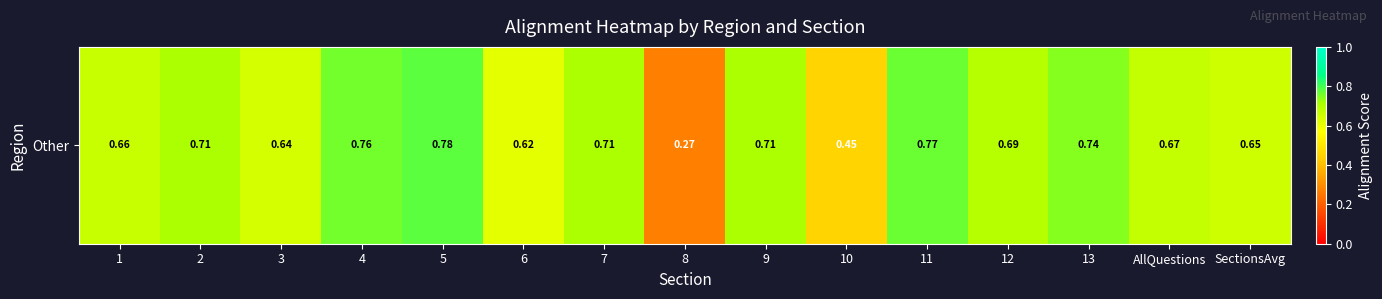

How many values are between 0 and 1?

15